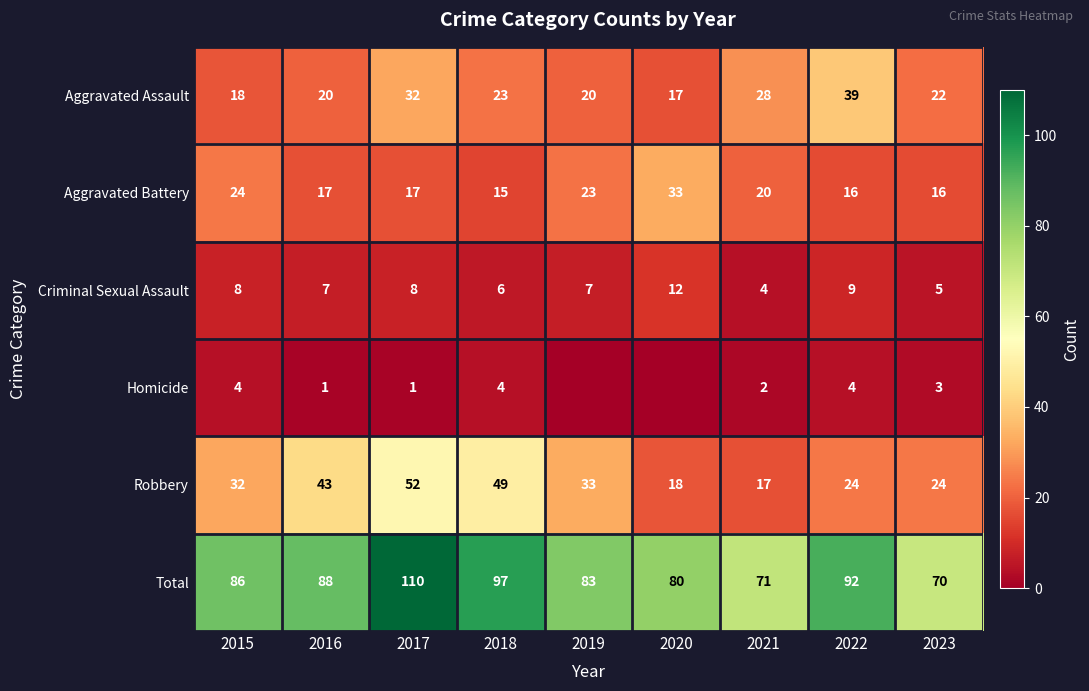

What is the difference between the second highest and second lowest values in the Robbery series?

31